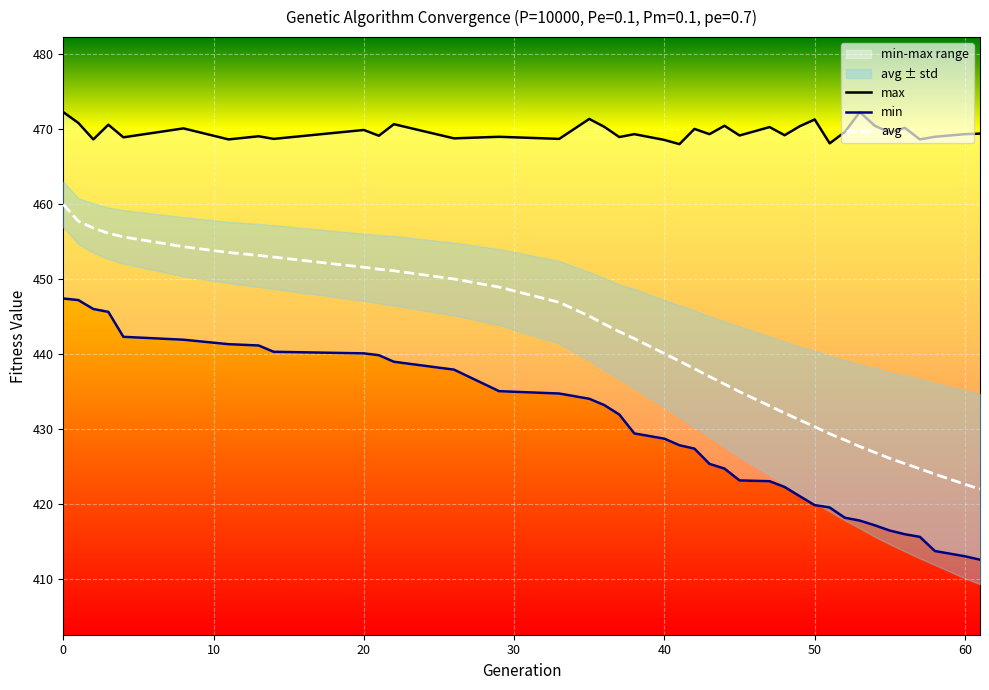

What is the maximum value for max?

472.2